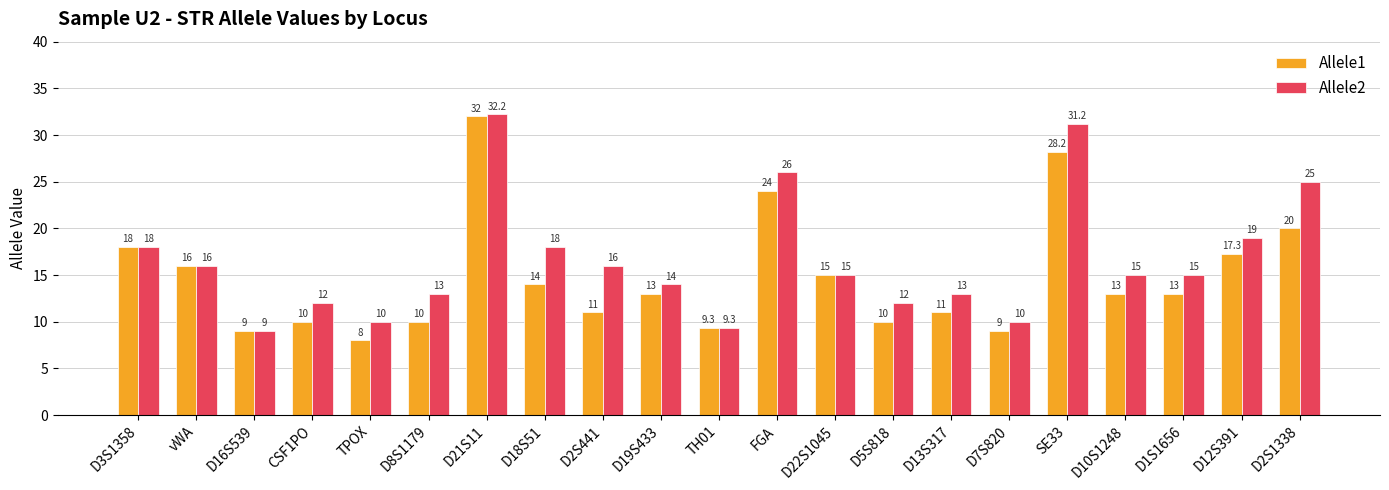

What is the label of the 12th bar from the left?

FGA